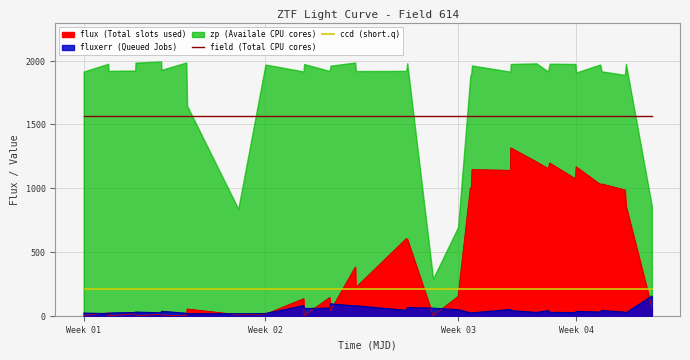

True or false: field (Total CPU cores) and ccd (short.q) intersect in this chart.

False